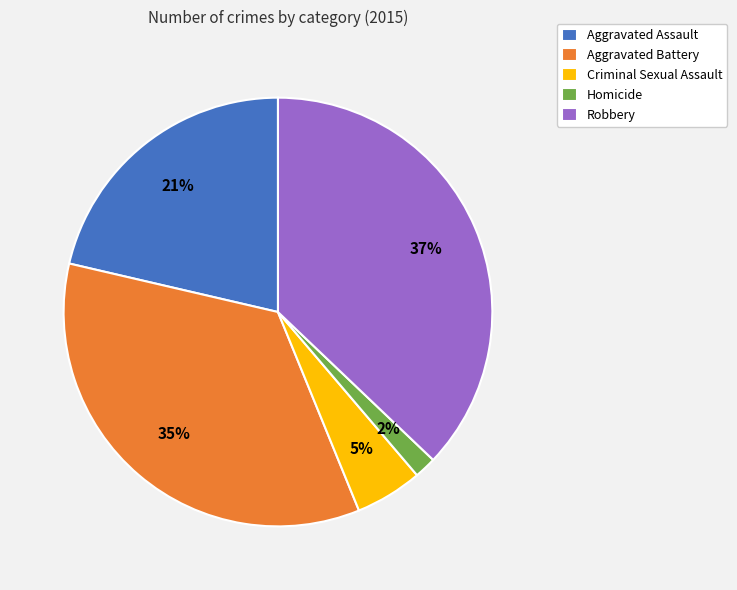

To the nearest percent, what is the difference between the largest and smallest slice percentages?

35%